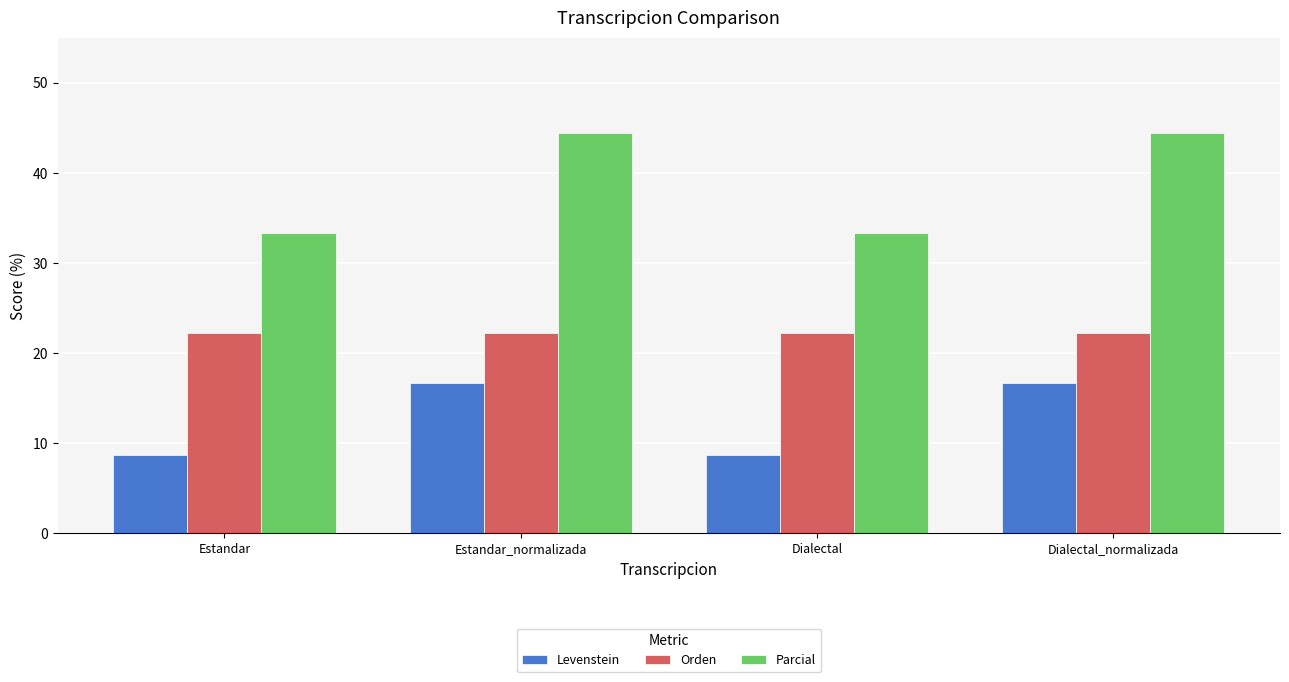

Where does the Levenstein series first go above 16?

Estandar_normalizada